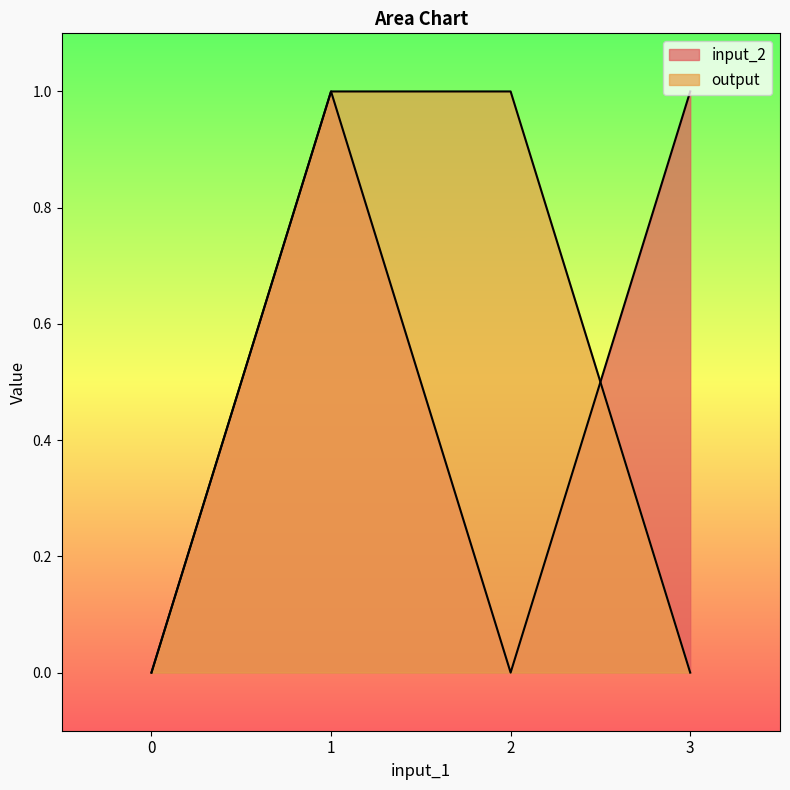

Where do input_2 and output first cross each other?

2 and 3